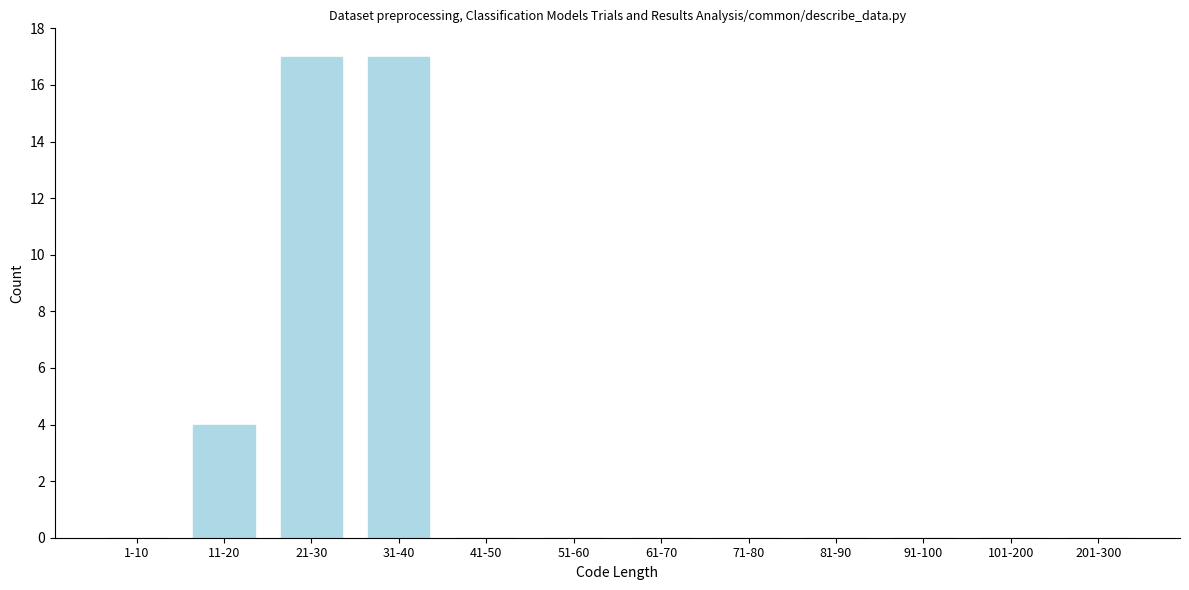

Reading left to right, what are all the values shown in this chart?

1-10=0	11-20=4	21-30=17	31-40=17	41-50=0	51-60=0	61-70=0	71-80=0	81-90=0	91-100=0	101-200=0	201-300=0